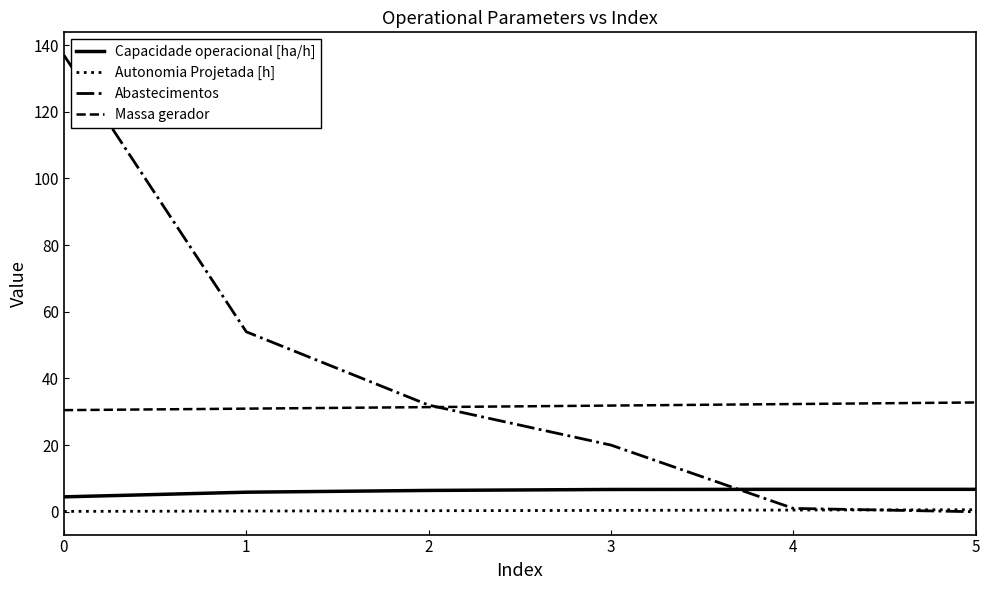

True or false: Autonomia Projetada [h] and Capacidade operacional [ha/h] cross at least once.

False